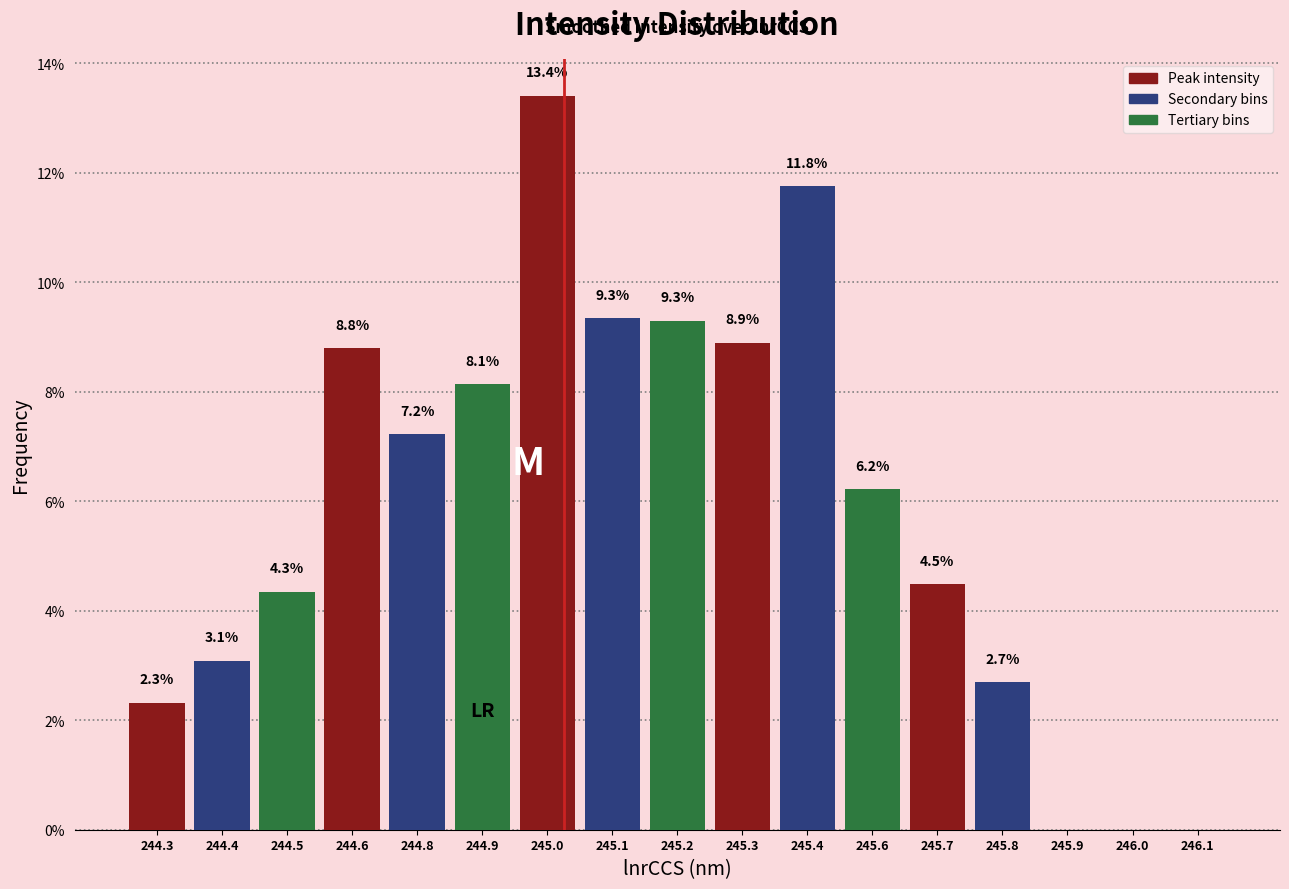

Reading left to right, list all the values displayed in this chart.

244.3=2.3	244.4=3.1	244.5=4.3	244.6=8.8	244.8=7.2	244.9=8.1	245.0=13.4	245.1=9.3	245.2=9.3	245.3=8.9	245.4=11.8	245.6=6.2	245.7=4.5	245.8=2.7	245.9=0.0	246.0=0.0	246.1=0.0